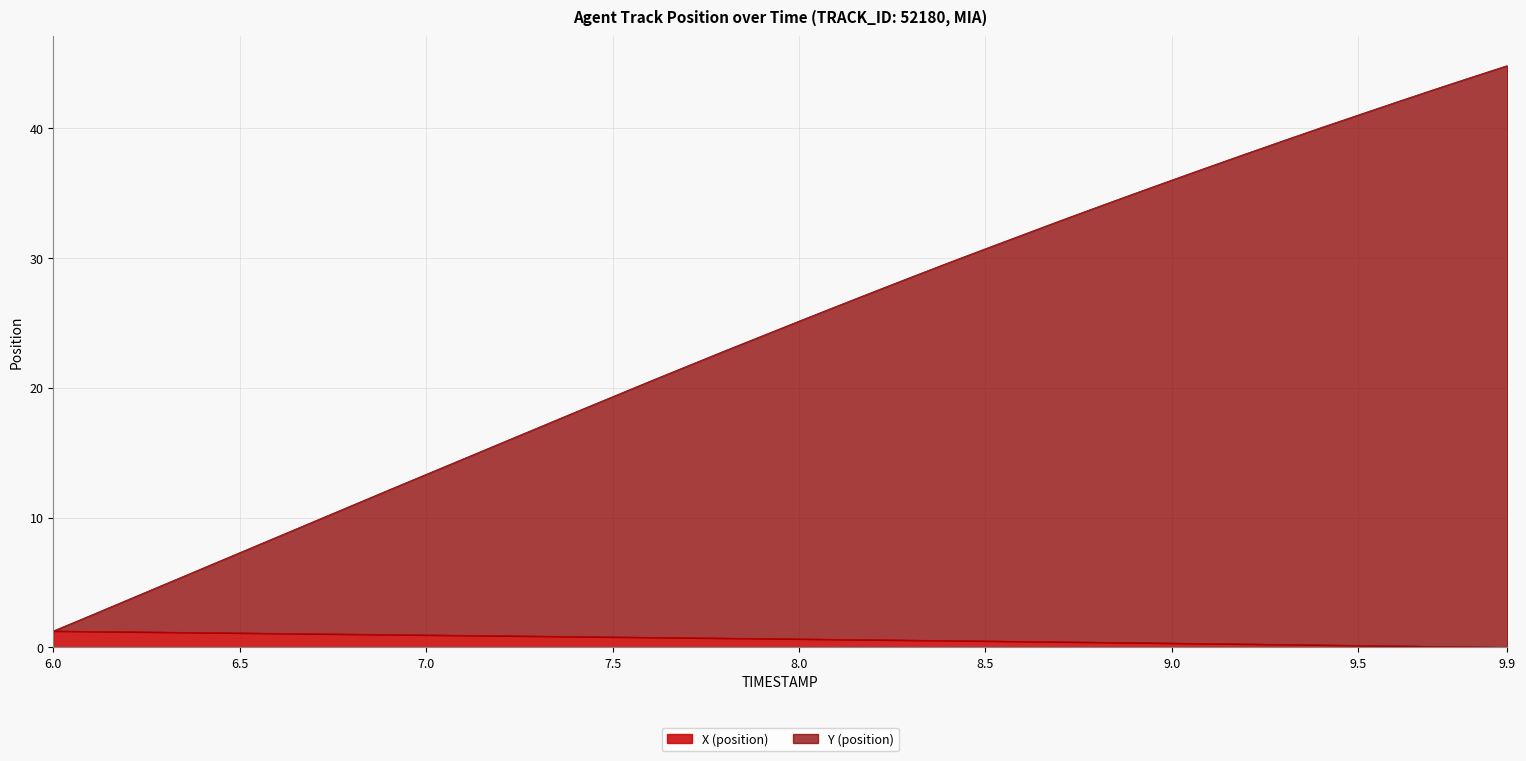

Rank the categories by X (position) value from lowest to highest.

9.9, 9.8, 9.7, 9.6, 9.5, 9.4, 9.3, 9.2, 9.1, 9.0, 8.9, 8.8, 8.7, 8.6, 8.5, 8.4, 8.3, 8.2, 8.1, 8.0, 7.9, 7.8, 7.7, 7.6, 7.5, 7.4, 7.3, 7.2, 7.1, 7.0, 6.9, 6.8, 6.7, 6.6, 6.5, 6.4, 6.3, 6.2, 6.1, 6.0